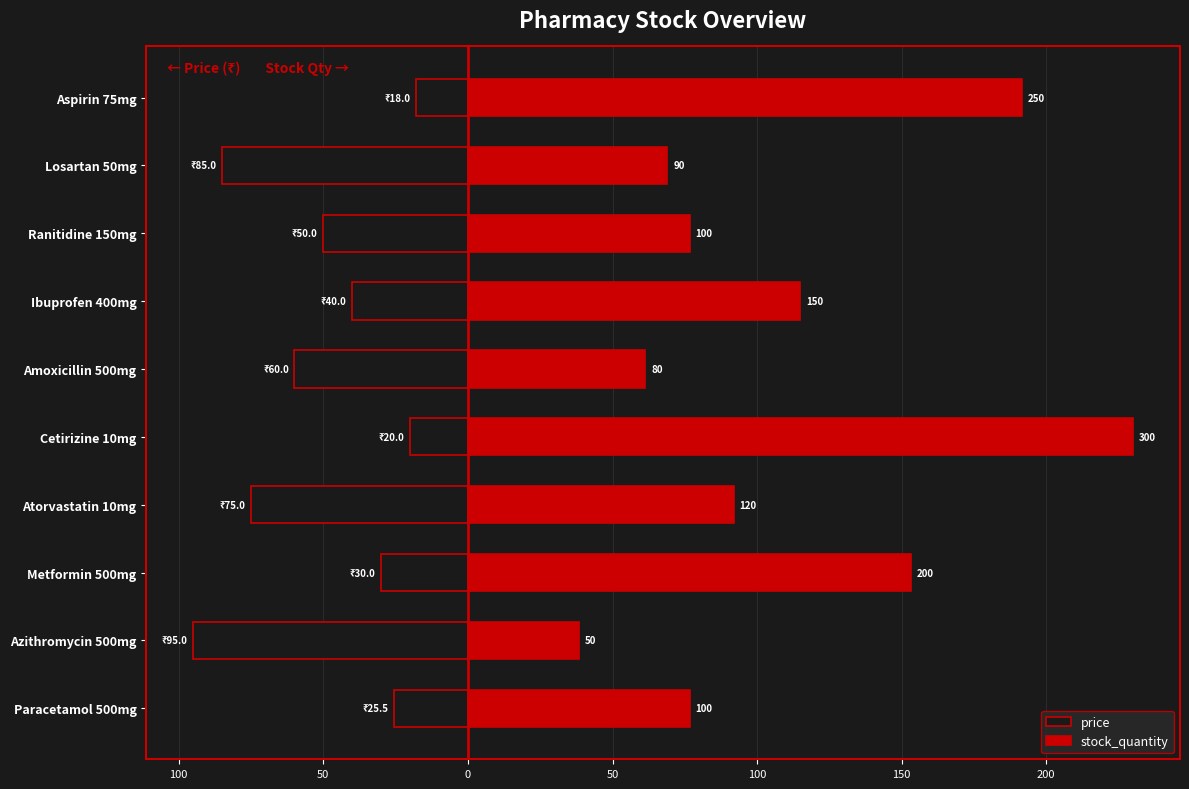

Which series changed the most between Ibuprofen 400mg and Losartan 50mg?

stock_quantity